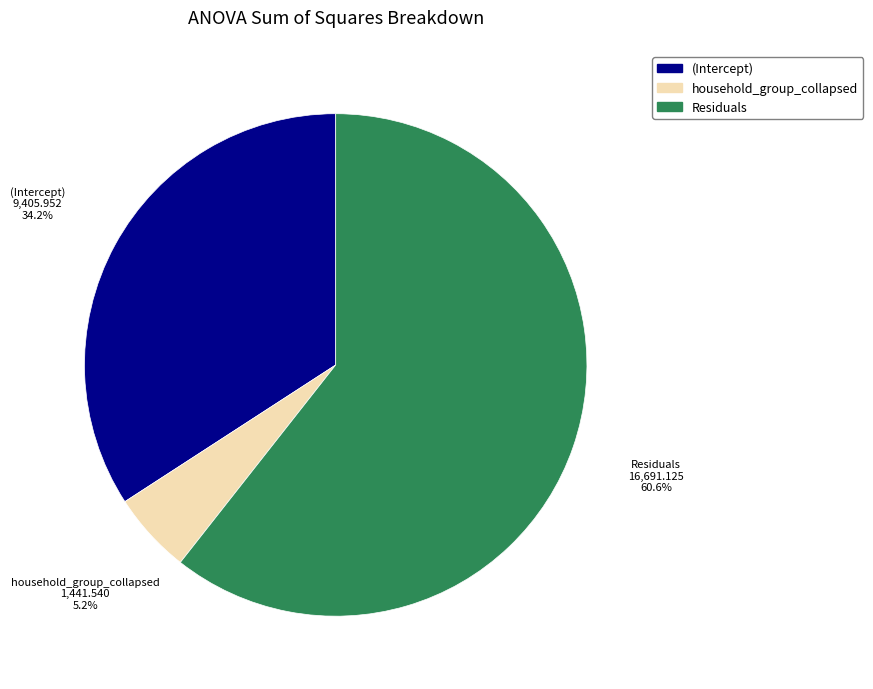

What percentage is the Residuals slice, to the nearest percent?

61%